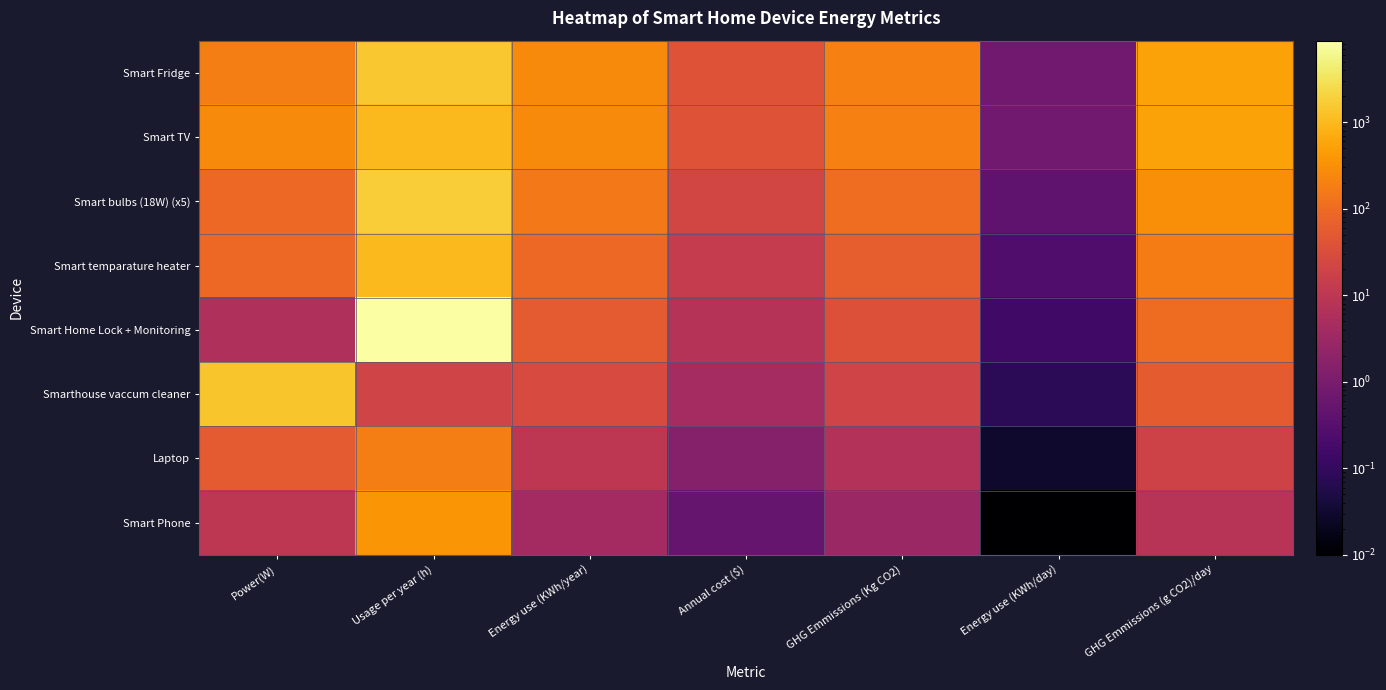

Reading left to right, what are all the values shown in this chart?

Smart Fridge: Power(W)=180.0	Usage per year (h)=1500.0	Energy use (KWh/year)=270.0	Annual cost ($)=40.5	GHG Emmissions (Kg CO2)=189.0	Energy use (KWh/day)=0.7	GHG Emmissions (g CO2)/day=517.8
Smart TV: Power(W)=270.0	Usage per year (h)=1000.0	Energy use (KWh/year)=270.0	Annual cost ($)=40.5	GHG Emmissions (Kg CO2)=189.0	Energy use (KWh/day)=0.7	GHG Emmissions (g CO2)/day=517.8
Smart bulbs (18W) (x5): Power(W)=90.0	Usage per year (h)=1700.0	Energy use (KWh/year)=153.0	Annual cost ($)=22.9	GHG Emmissions (Kg CO2)=107.0	Energy use (KWh/day)=0.4	GHG Emmissions (g CO2)/day=293.1
Smart temparature heater: Power(W)=90.0	Usage per year (h)=1000.0	Energy use (KWh/year)=90.0	Annual cost ($)=13.5	GHG Emmissions (Kg CO2)=63.0	Energy use (KWh/day)=0.2	GHG Emmissions (g CO2)/day=172.6
Smart Home Lock + Monitoring: Power(W)=6.0	Usage per year (h)=8760.0	Energy use (KWh/year)=53.0	Annual cost ($)=7.9	GHG Emmissions (Kg CO2)=37.0	Energy use (KWh/day)=0.1	GHG Emmissions (g CO2)/day=101.4
Smarthouse vaccum cleaner: Power(W)=1400.0	Usage per year (h)=20.0	Energy use (KWh/year)=28.0	Annual cost ($)=4.2	GHG Emmissions (Kg CO2)=20.0	Energy use (KWh/day)=0.1	GHG Emmissions (g CO2)/day=54.8
Laptop: Power(W)=54.0	Usage per year (h)=180.0	Energy use (KWh/year)=10.0	Annual cost ($)=1.5	GHG Emmissions (Kg CO2)=7.0	Energy use (KWh/day)=0.0	GHG Emmissions (g CO2)/day=19.2
Smart Phone: Power(W)=10.0	Usage per year (h)=365.0	Energy use (KWh/year)=4.0	Annual cost ($)=0.6	GHG Emmissions (Kg CO2)=3.0	Energy use (KWh/day)=0.0	GHG Emmissions (g CO2)/day=8.2